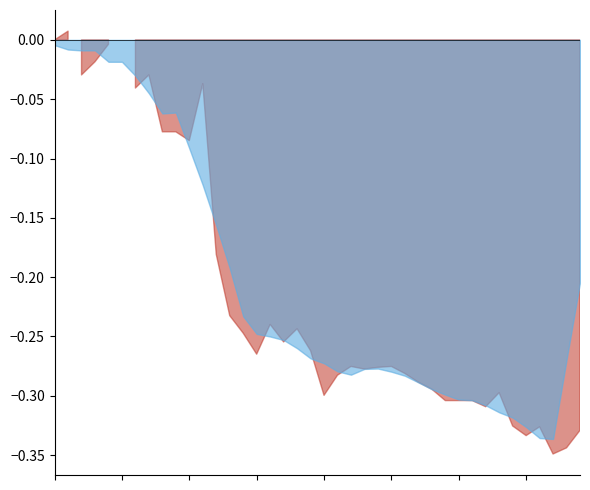

Does the chart display data point markers on the line(s)?

No